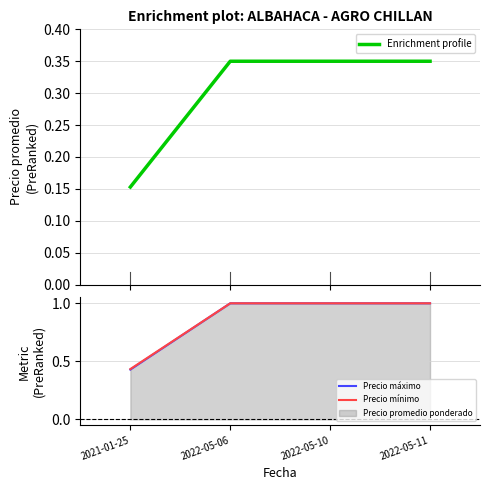

Is the value of Precio mínimo at 2022-05-11 greater than the value of Enrichment profile at 2022-05-06?

Yes